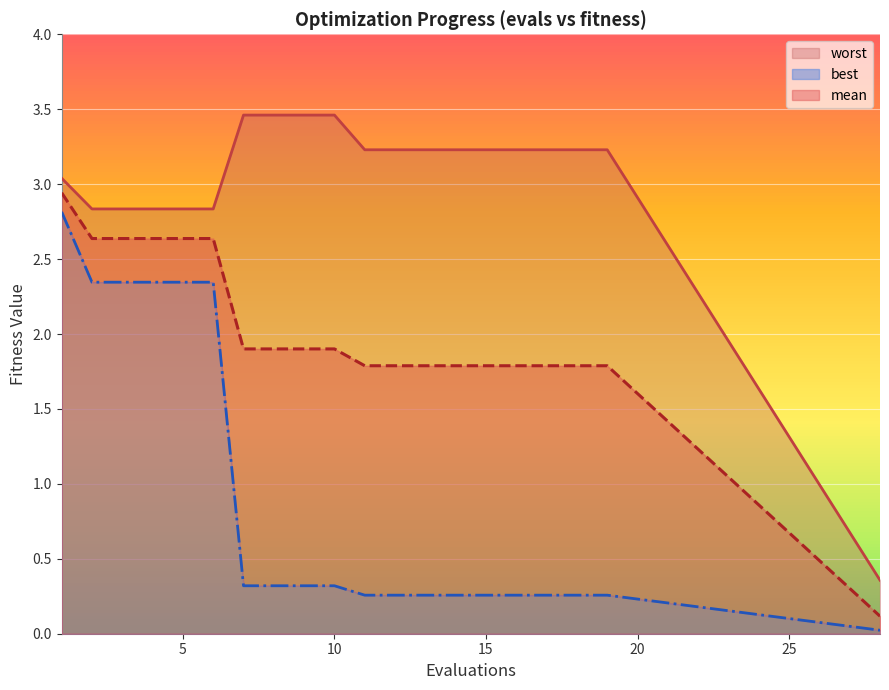

True or false: mean has more than 0 points higher than both neighbors.

False